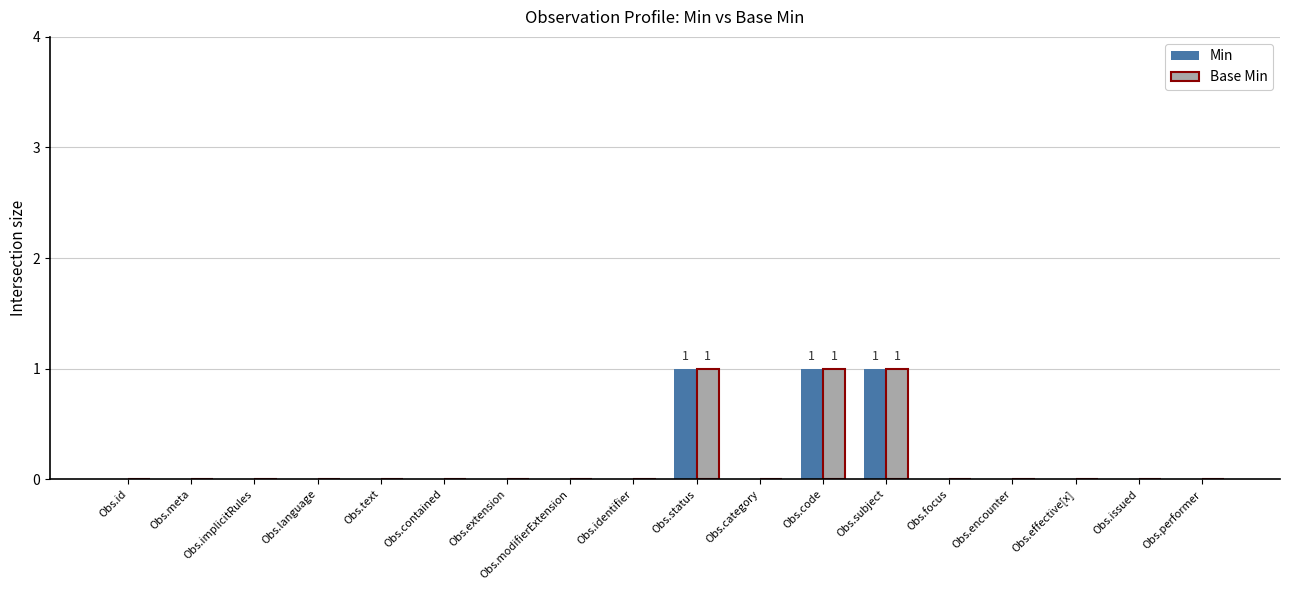

Is it true that Base Min equals 0 at Obs.effective[x]?

True